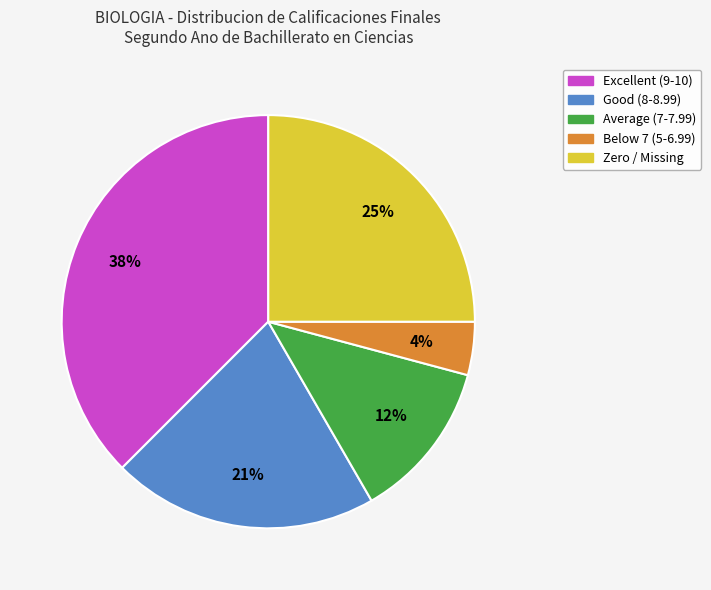

Does any single category account for the majority?

No